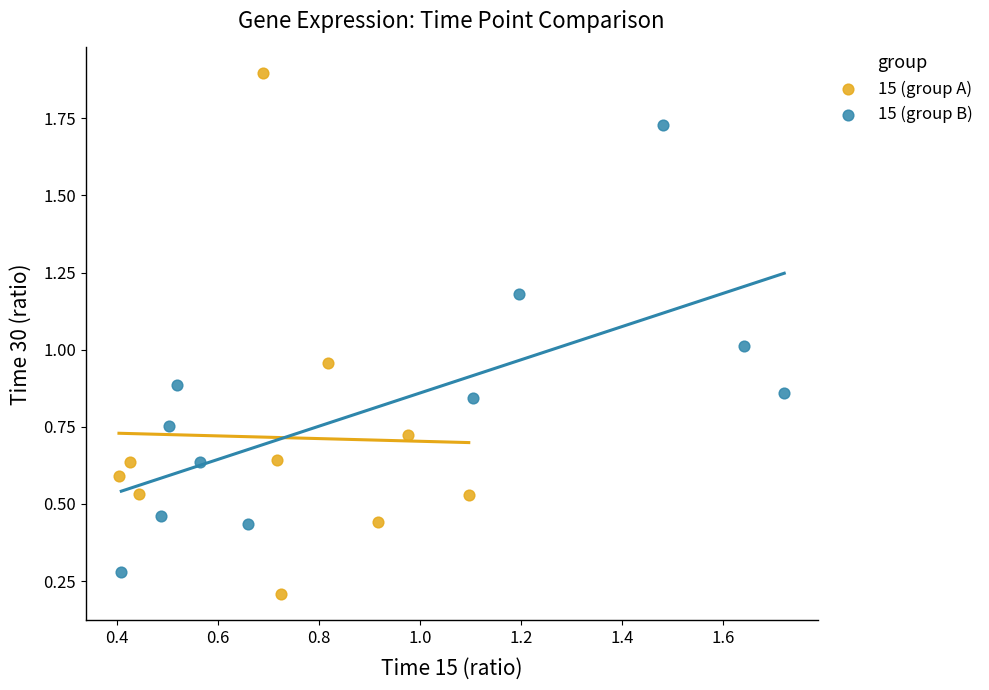

What are all the series names shown in the legend?

15 (group A), 15 (group B)